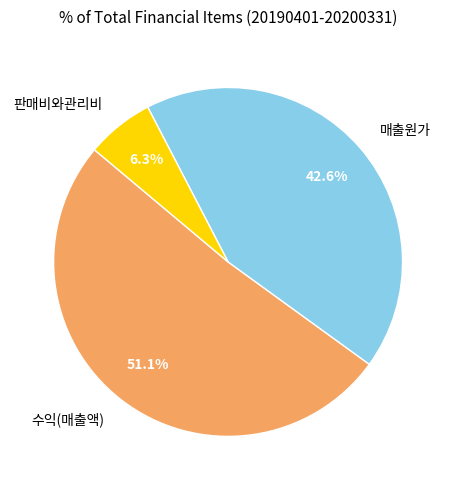

What is the ratio of the value at 매출원가 to the value at 판매비와관리비?

6.8